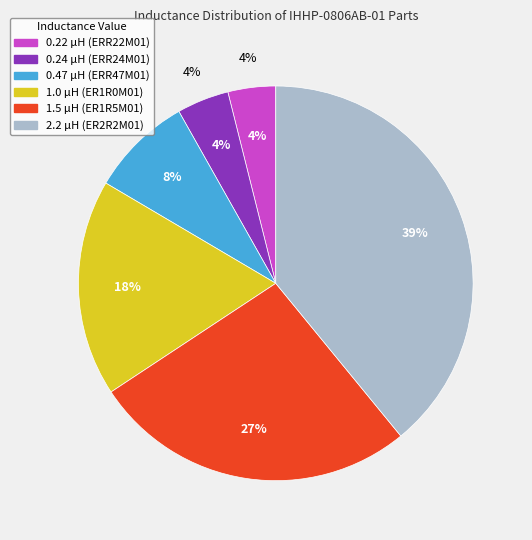

Rank the categories by value from highest to lowest.

IHHP0806ABER2R2M01, IHHP0806ABER1R5M01, IHHP0806ABER1R0M01, IHHP0806ABERR47M01, IHHP0806ABERR24M01, IHHP0806ABERR22M01